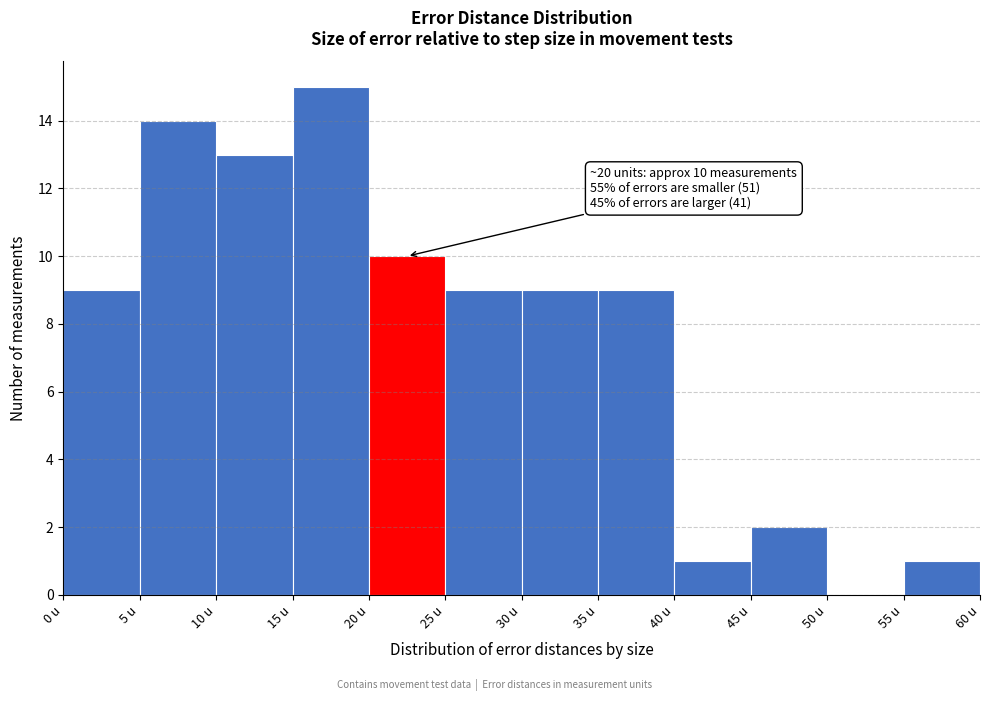

Over which range of the x-axis is the bar tallest?

15 to 20